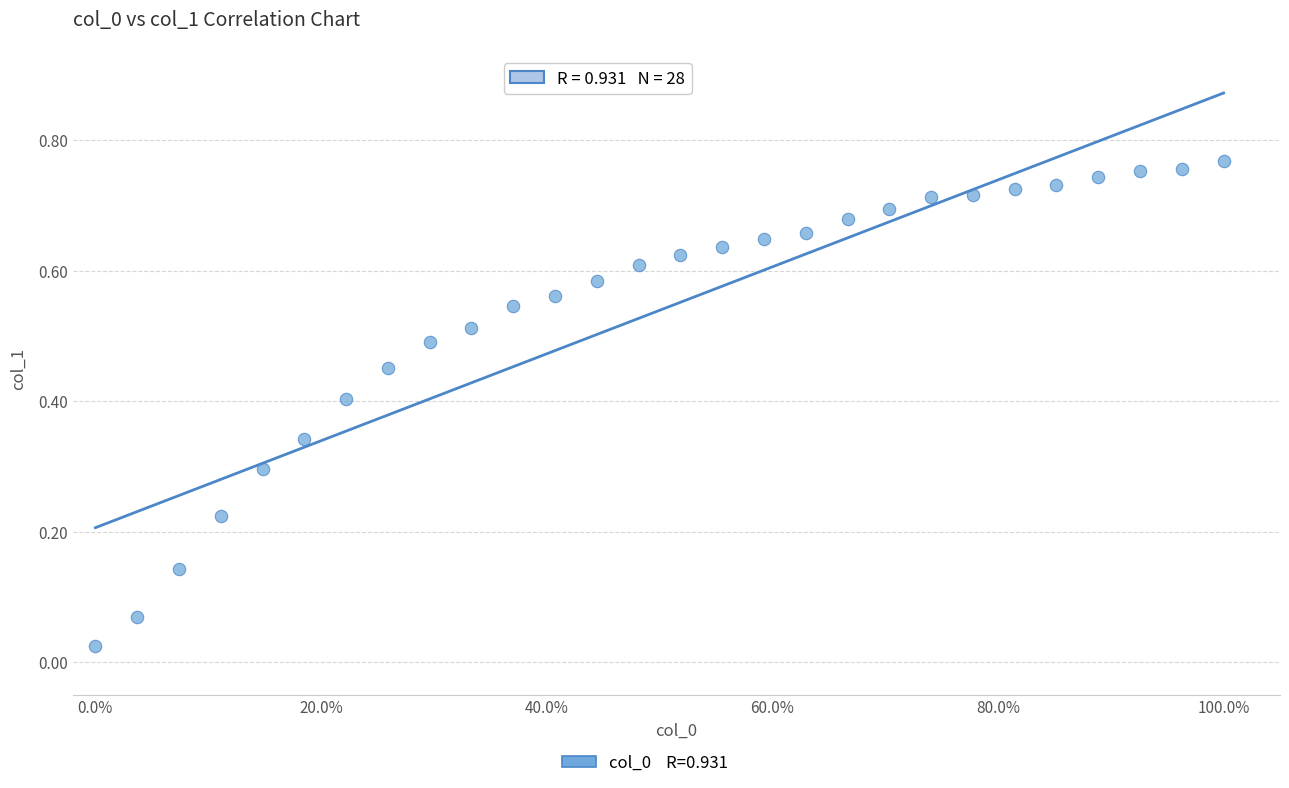

What is the range of X values (max minus min)?

1.0